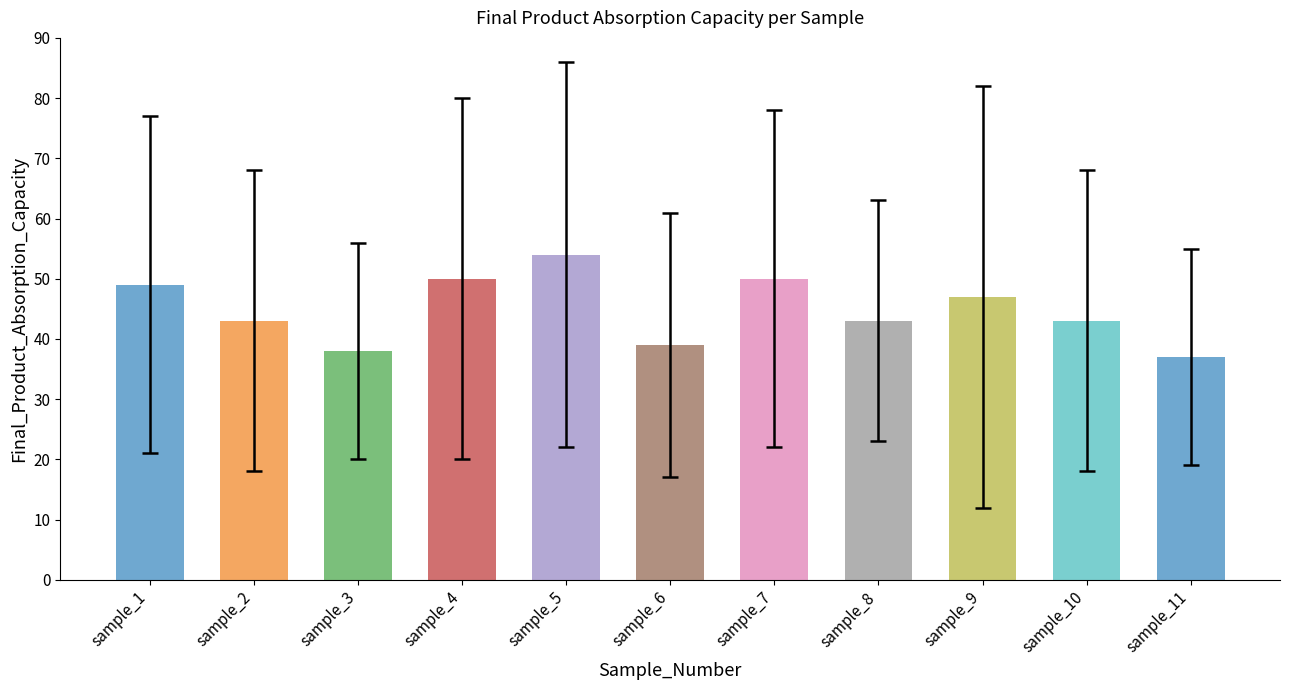

Which category has the highest value across all series?

sample_5